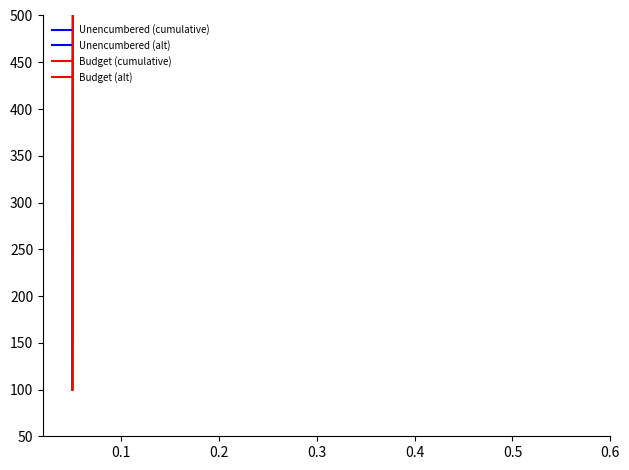

True or false: Budget (cumulative) and Unencumbered (alt) intersect in this chart.

False